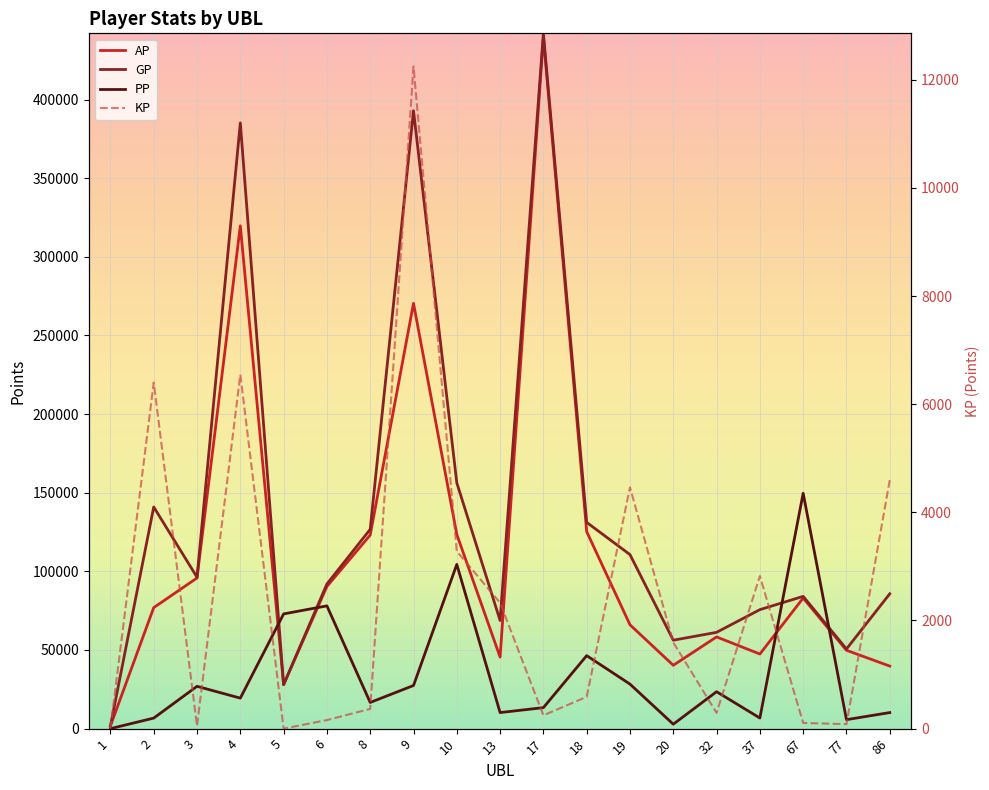

How many interior local peaks does the AP series have?

5